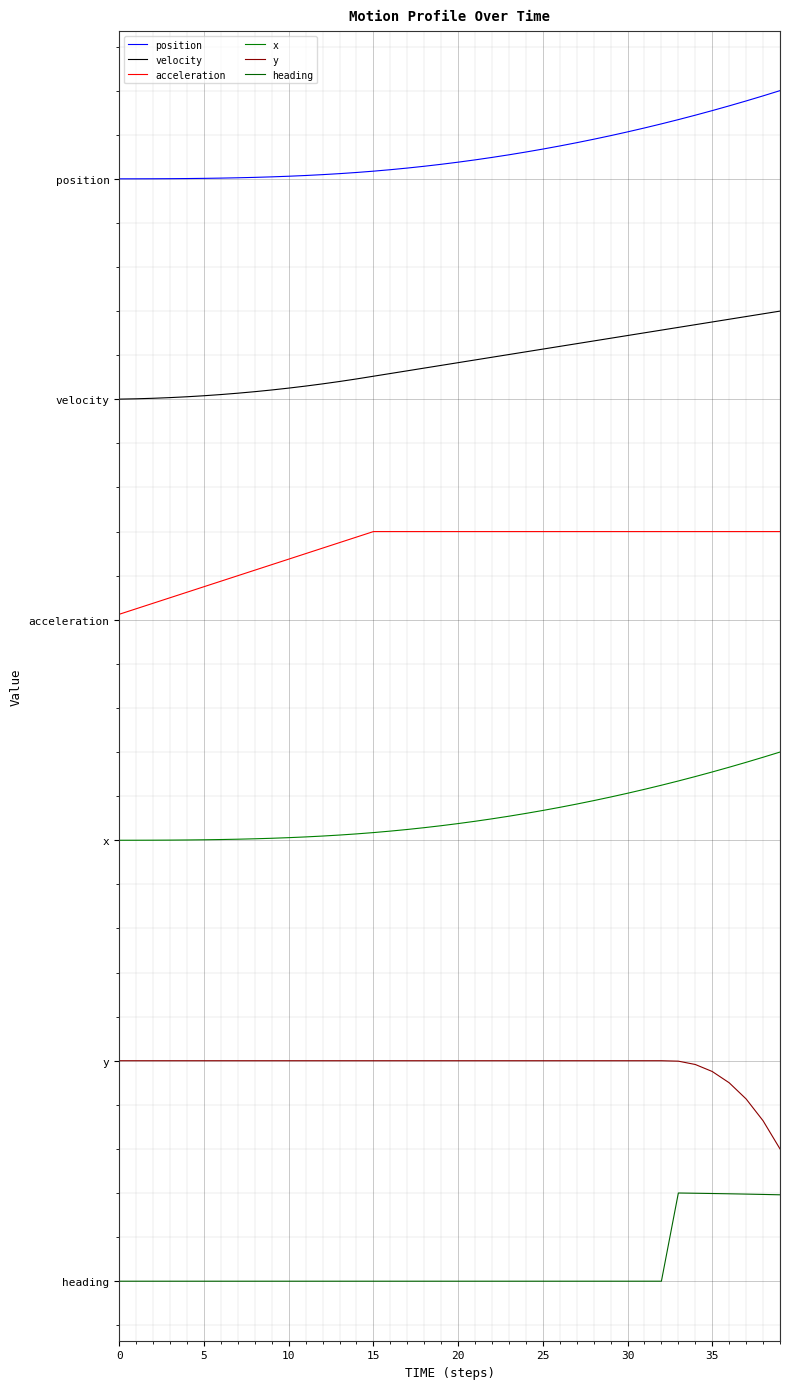

Is this an area chart (filled region under the line)?

No